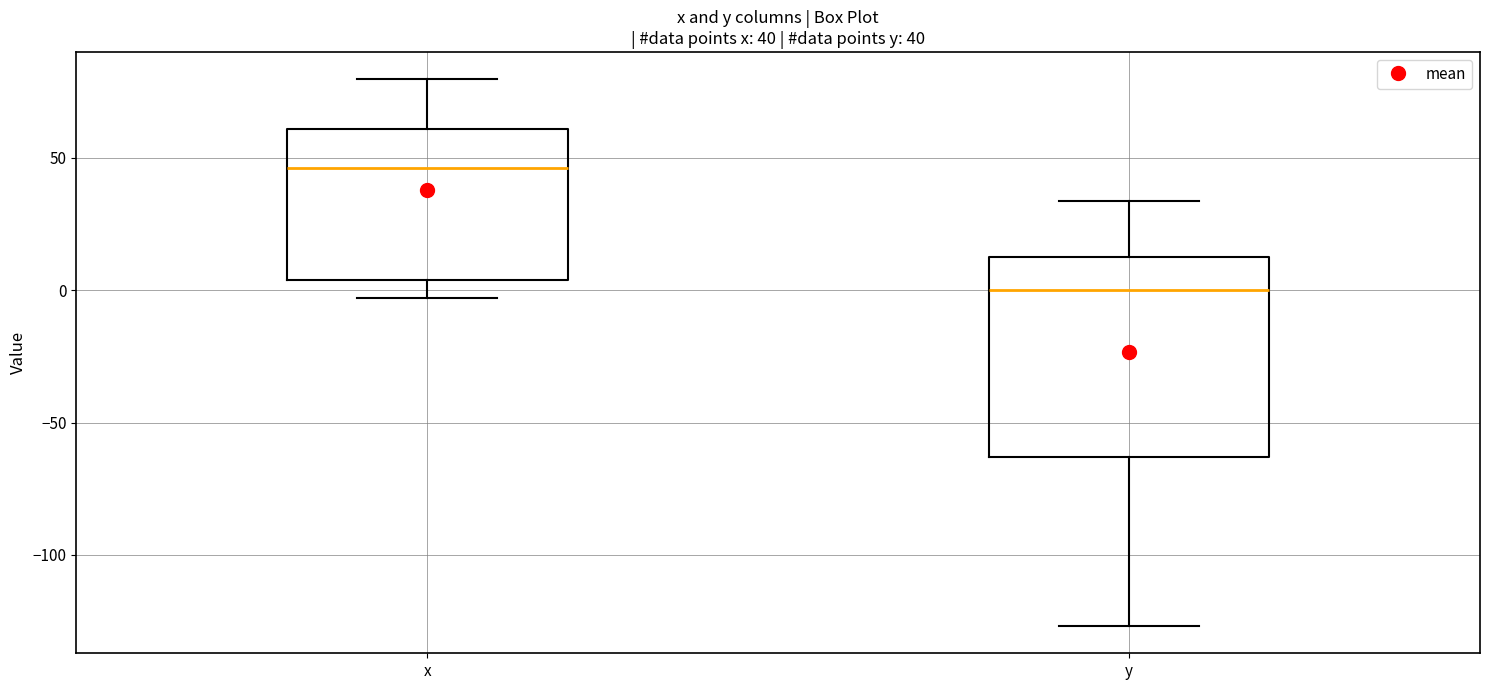

Which box has the highest median line?

x